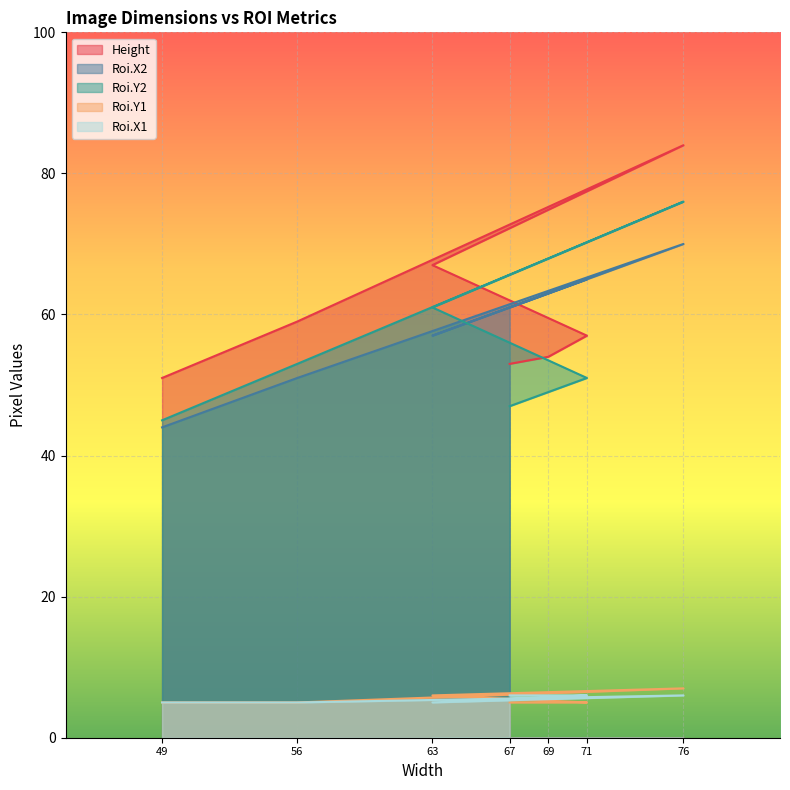

How many series are shown in this chart?

5